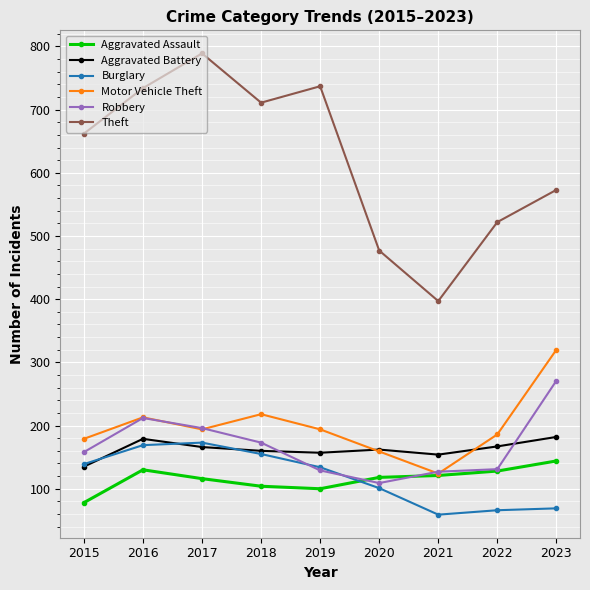

What is the value of the Robbery point at the 8th from the left?

131